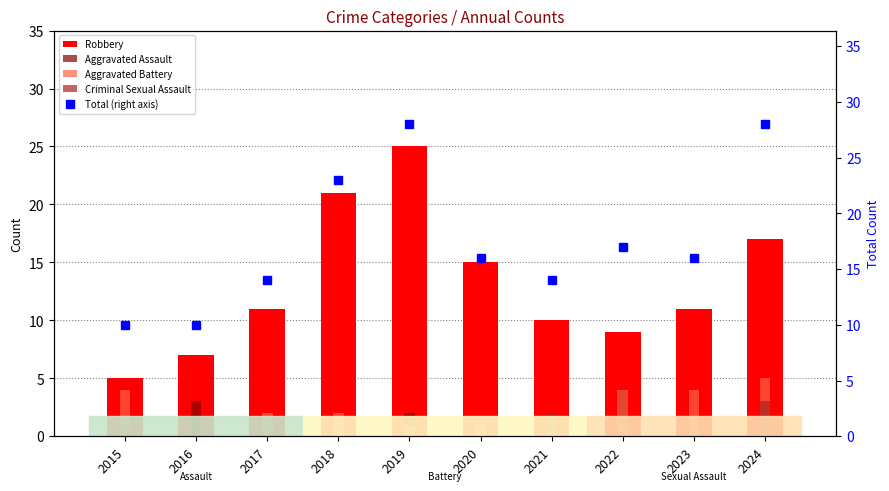

Count the Aggravated Assault values in the range 0 to 3.

9